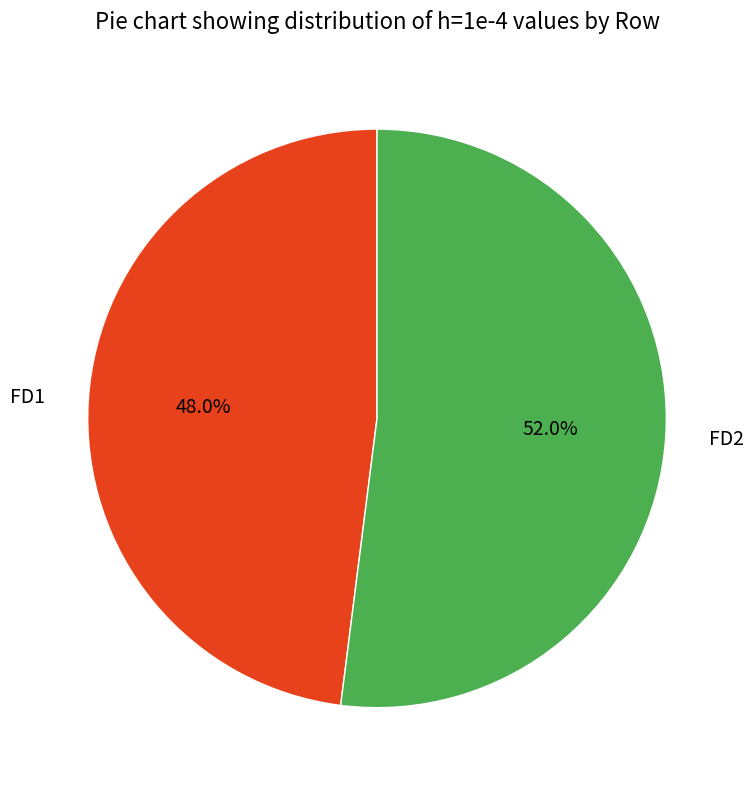

What is the ratio of the value at FD2 to the value at FD1?

1.1